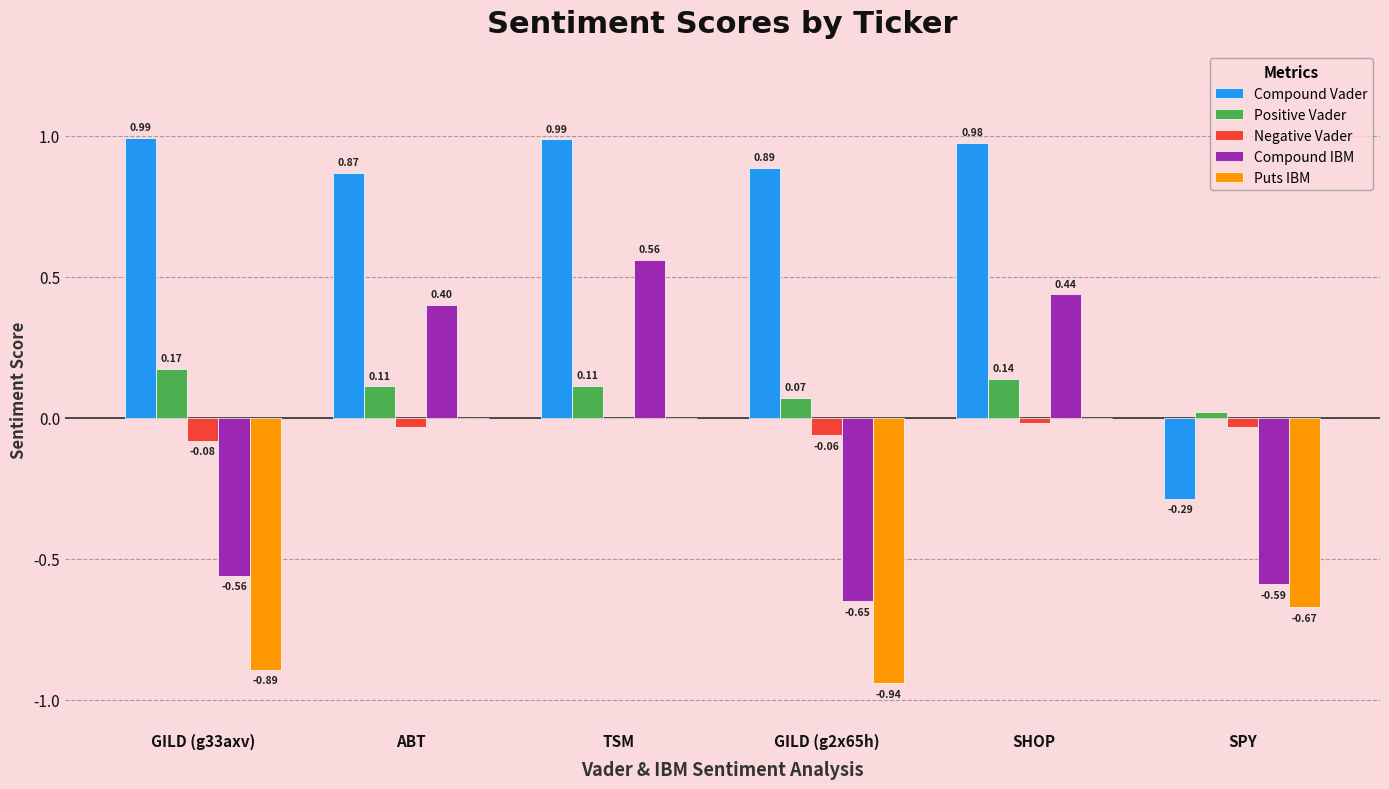

The Puts IBM series shows -1.3 at GILD (g33axv). True or false?

False